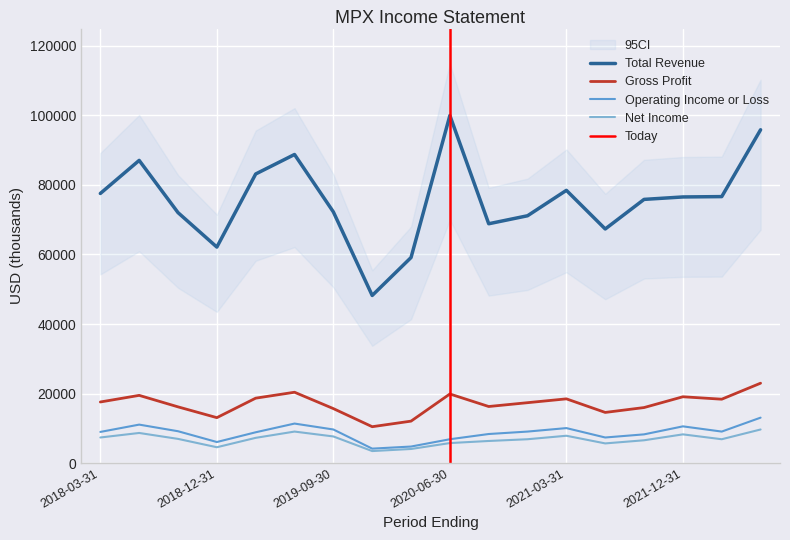

List the labels in order of Net Income value, largest first.

2022-06-30, 2019-06-30, 2018-06-30, 2021-12-31, 2021-03-31, 2019-09-30, 2018-03-31, 2019-03-31, 2018-09-30, 2022-03-31, 2020-12-31, 2021-09-30, 2020-09-30, 2020-06-30, 2021-06-30, 2018-12-31, 2020-03-31, 2019-12-31